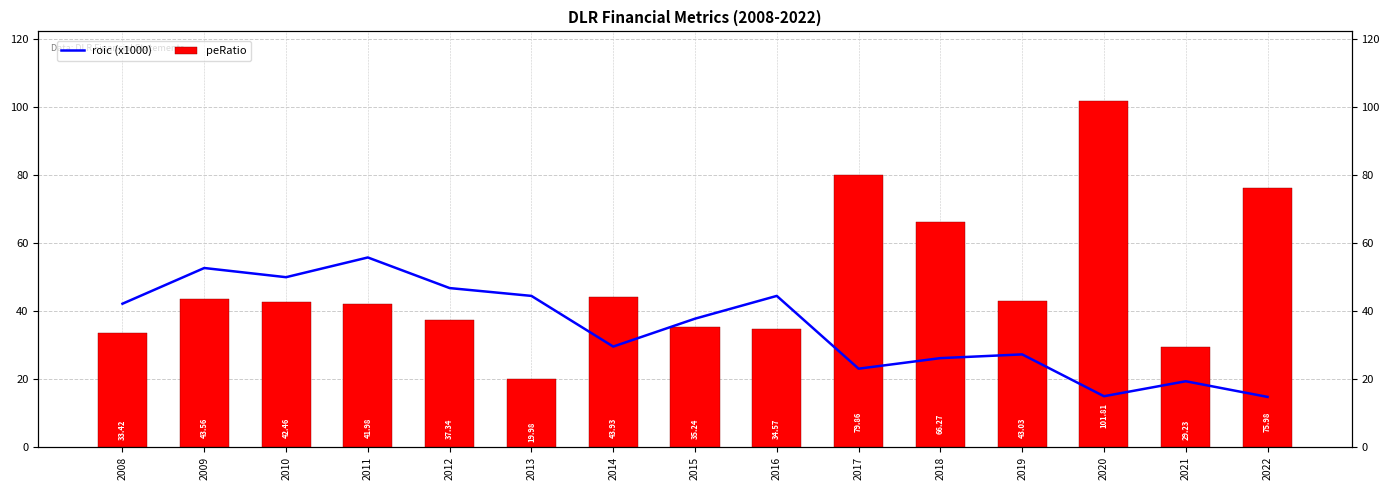

What is the highest value of the peRatio series?

101.8